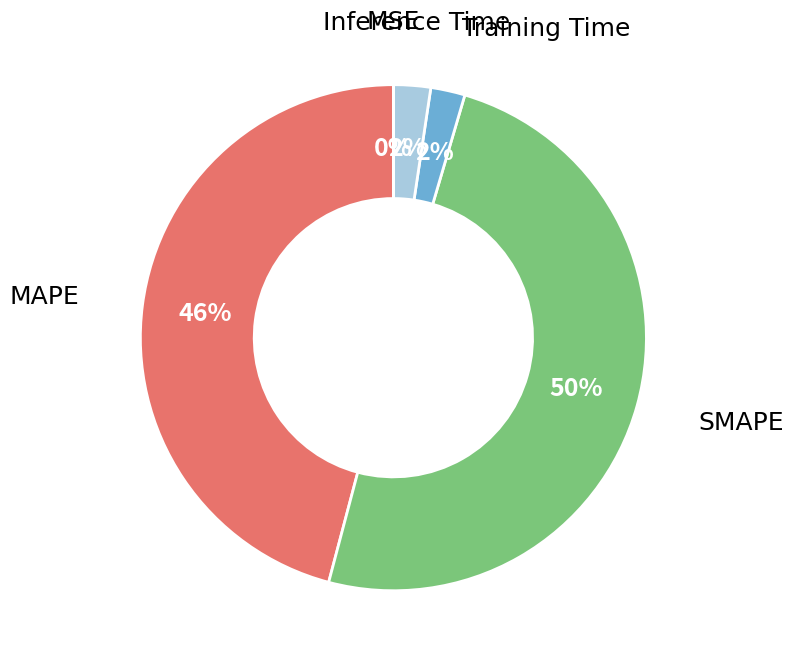

Is there any slice that represents more than half of the pie?

No